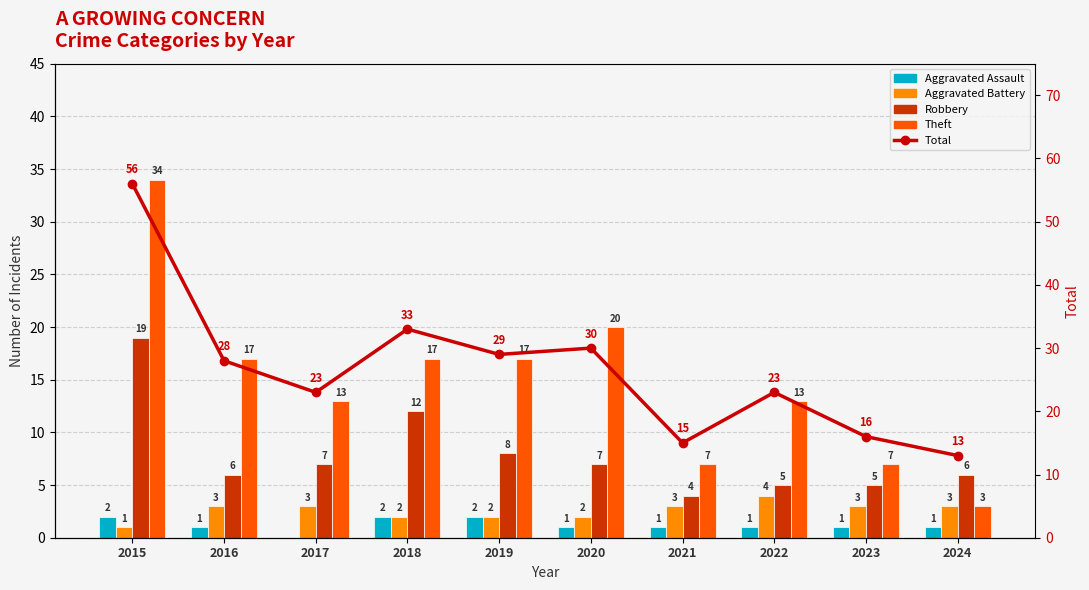

Which label corresponds to the smallest value in the chart?

2017